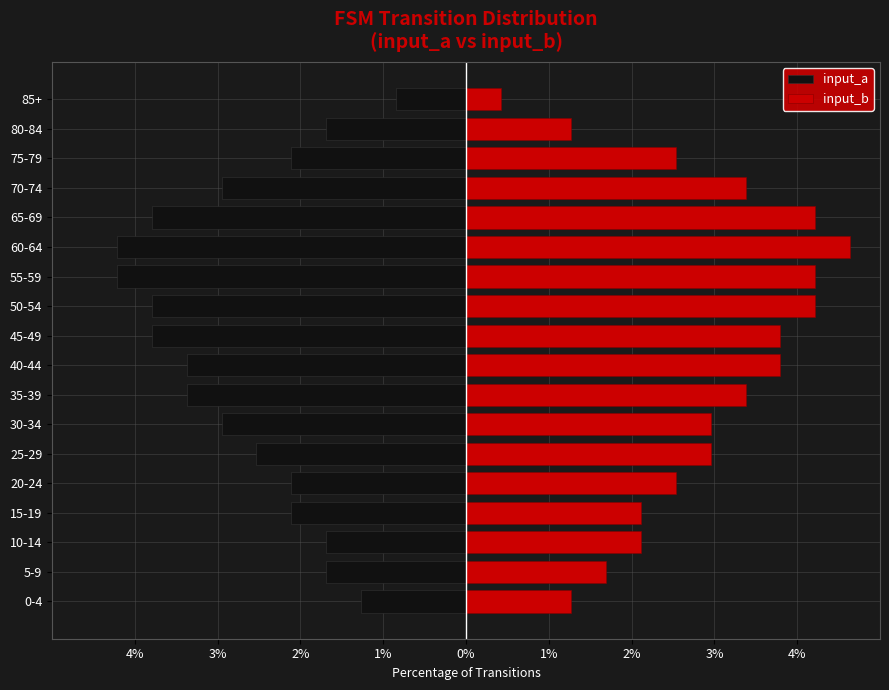

Rank the series by their maximum value, from lowest to highest.

input_a, input_b